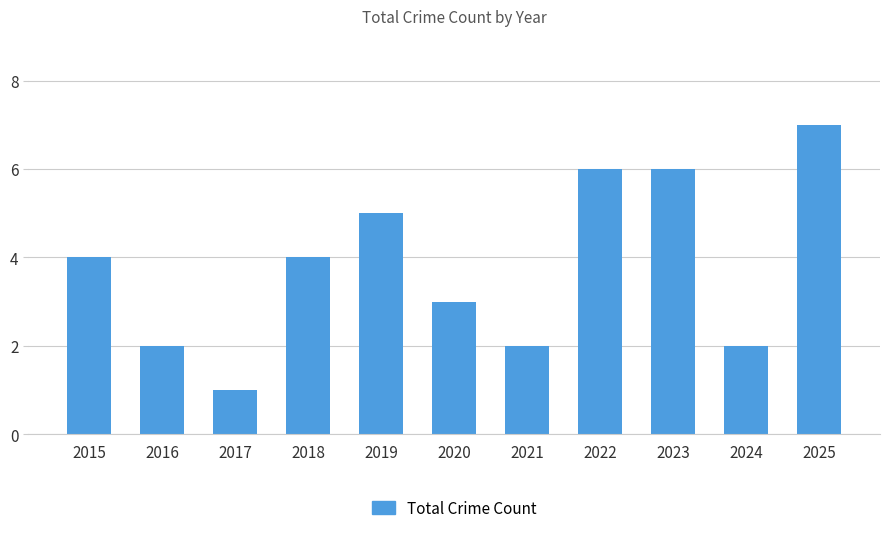

What is the difference between the maximum and minimum values?

6